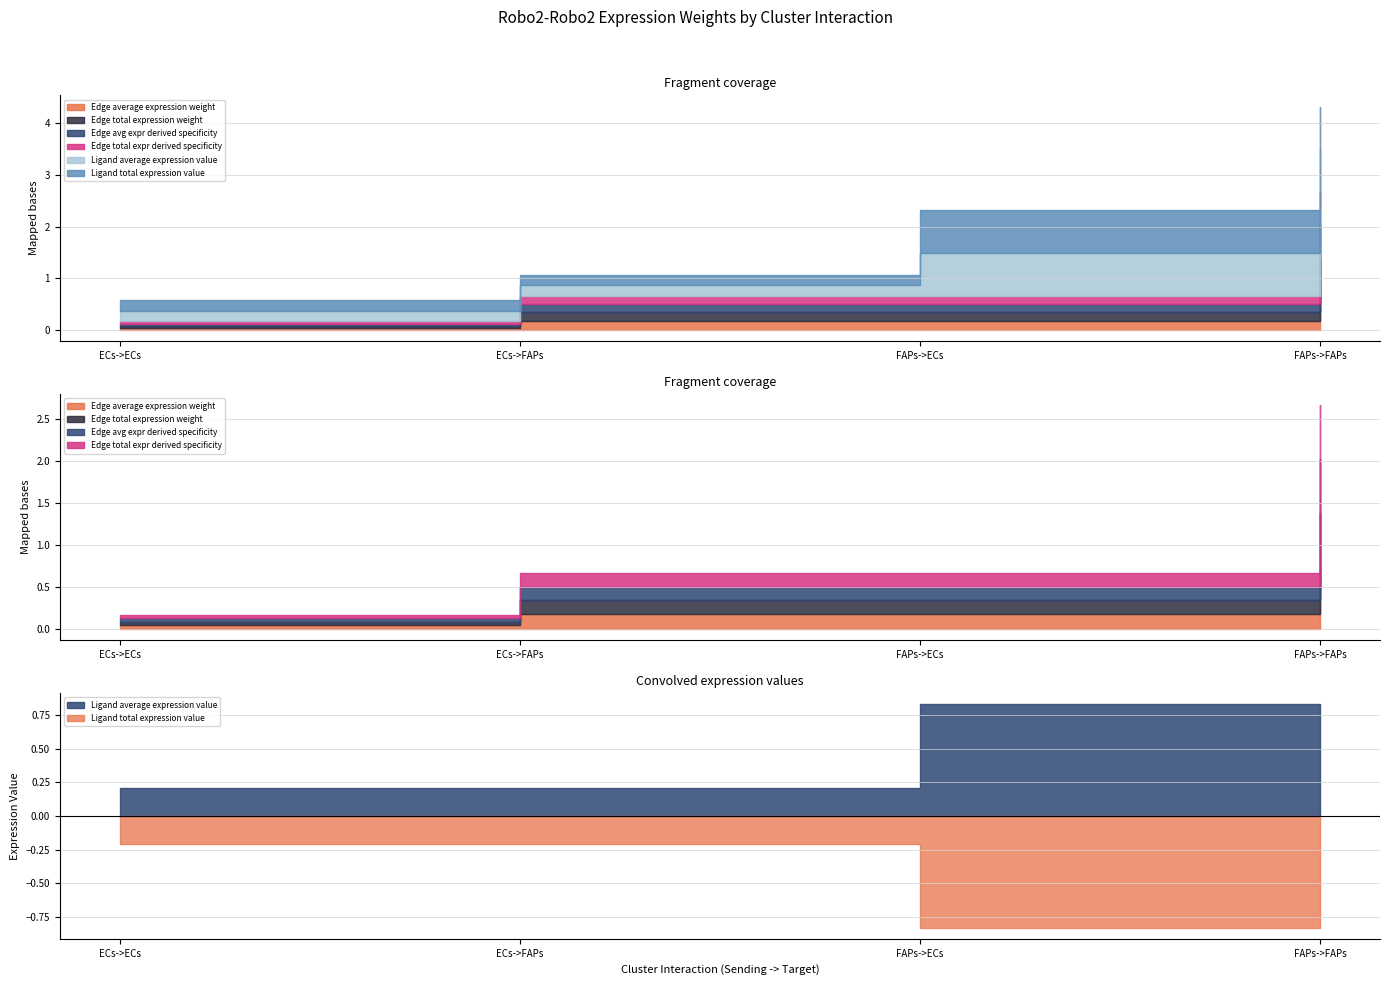

How many lines are shown in the chart?

6